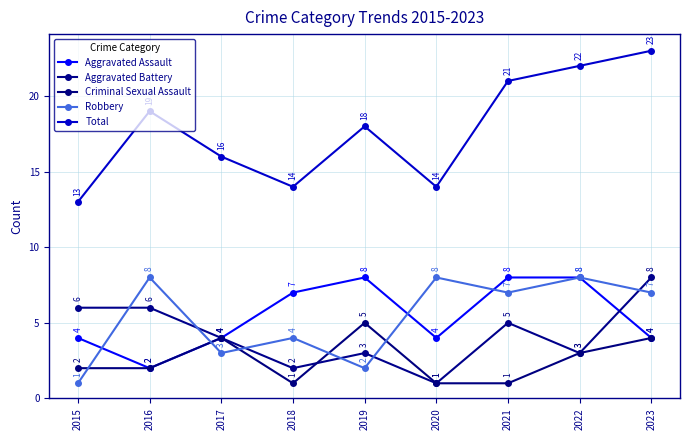

Is it true that Robbery equals 4 at 2018?

True